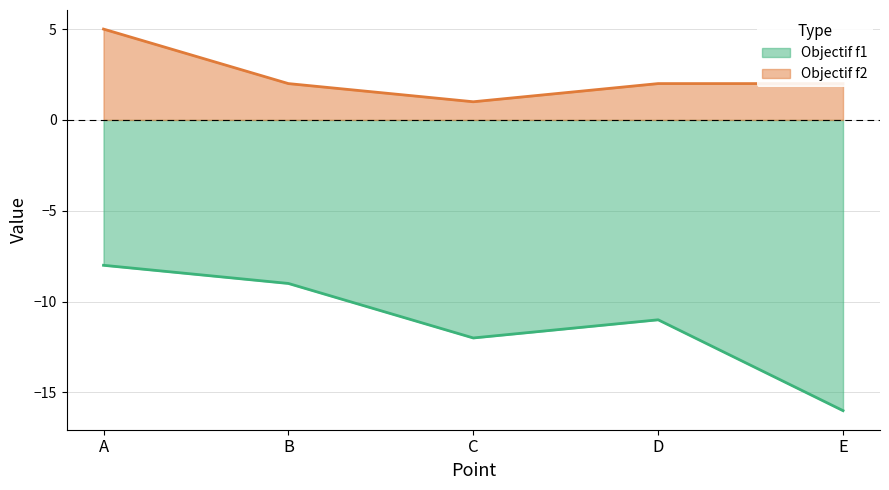

What is the total value across all series at A?

-3